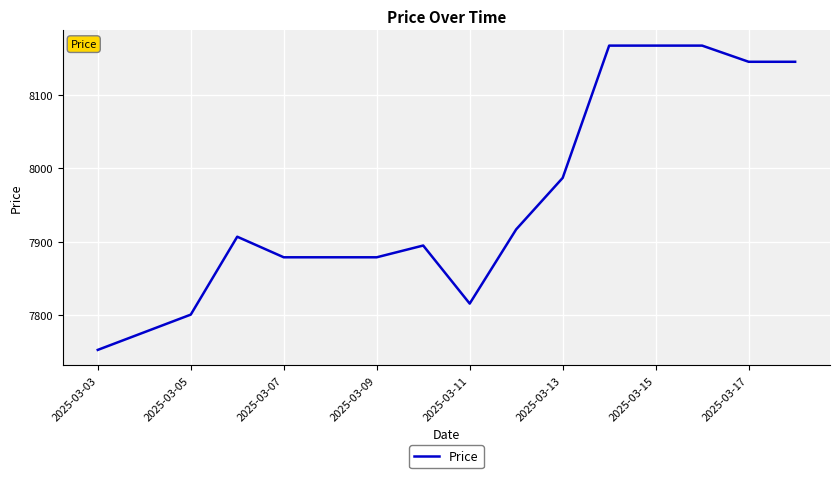

Does the chart have visible grid lines?

Yes